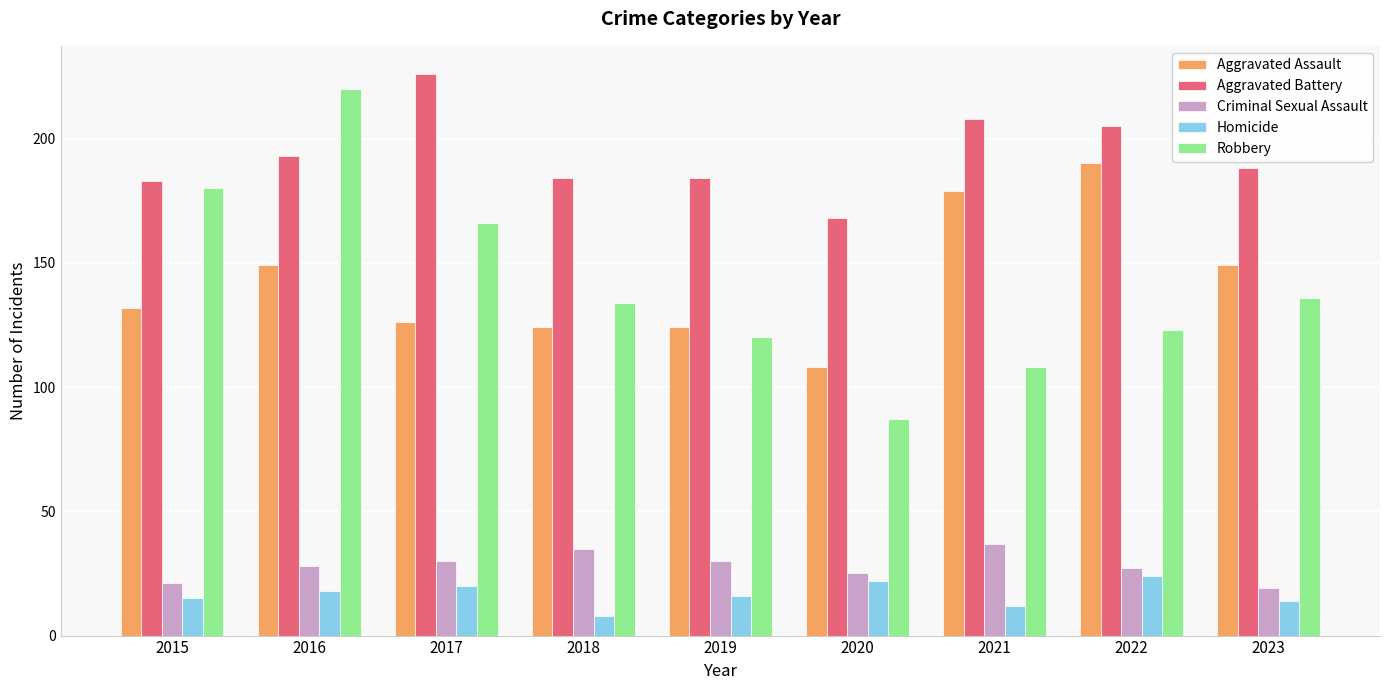

What is the highest value of the Aggravated Assault series?

190